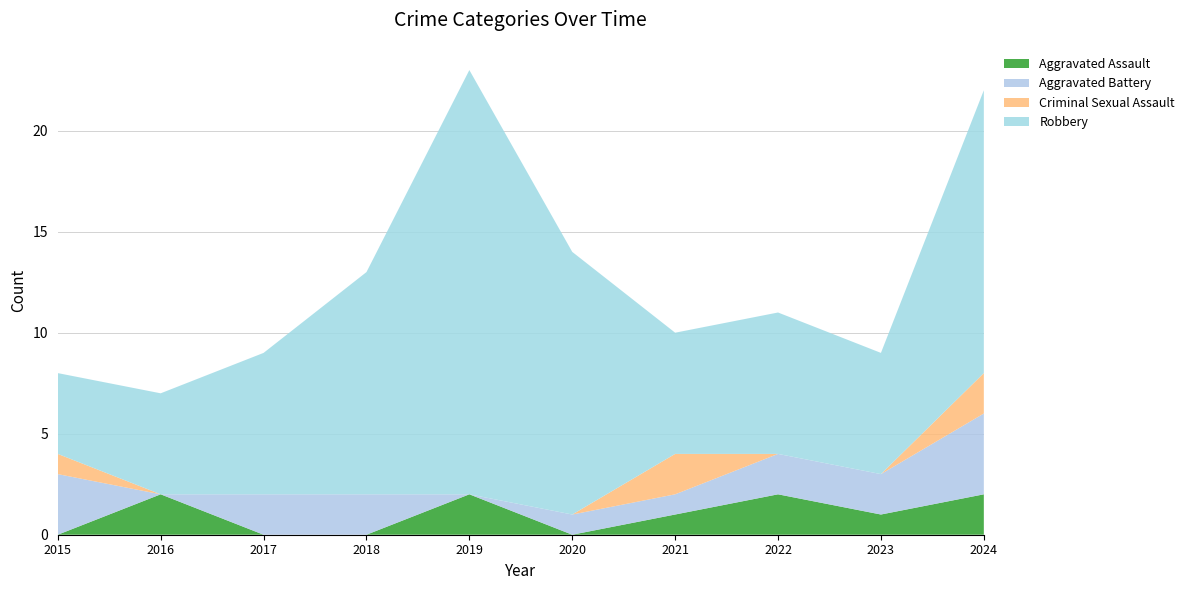

Reading right to left, what are all the values shown in this chart?

Aggravated Assault: 2024=2	2023=1	2022=2	2021=1	2020=0	2019=2	2018=0	2017=0	2016=2	2015=0
Aggravated Battery: 2024=4	2023=2	2022=2	2021=1	2020=1	2019=0	2018=2	2017=2	2016=0	2015=3
Criminal Sexual Assault: 2024=2	2023=0	2022=0	2021=2	2020=0	2019=0	2018=0	2017=0	2016=0	2015=1
Robbery: 2024=14	2023=6	2022=7	2021=6	2020=13	2019=21	2018=11	2017=7	2016=5	2015=4